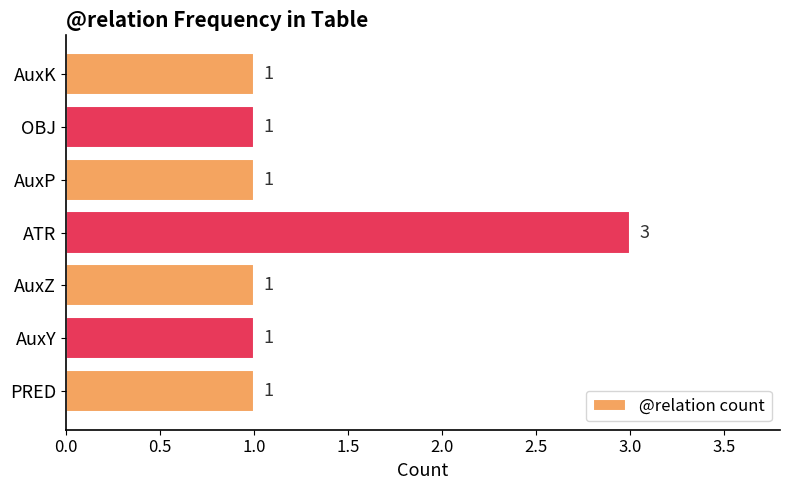

Count the values in the range 1 to 2.

6